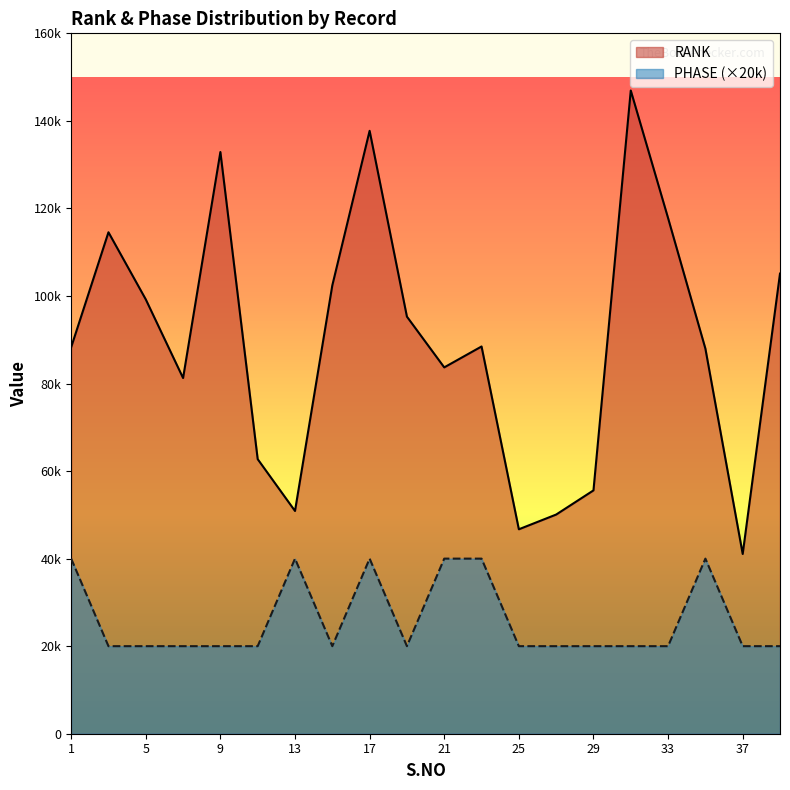

Which series has the widest spread of values?

RANK